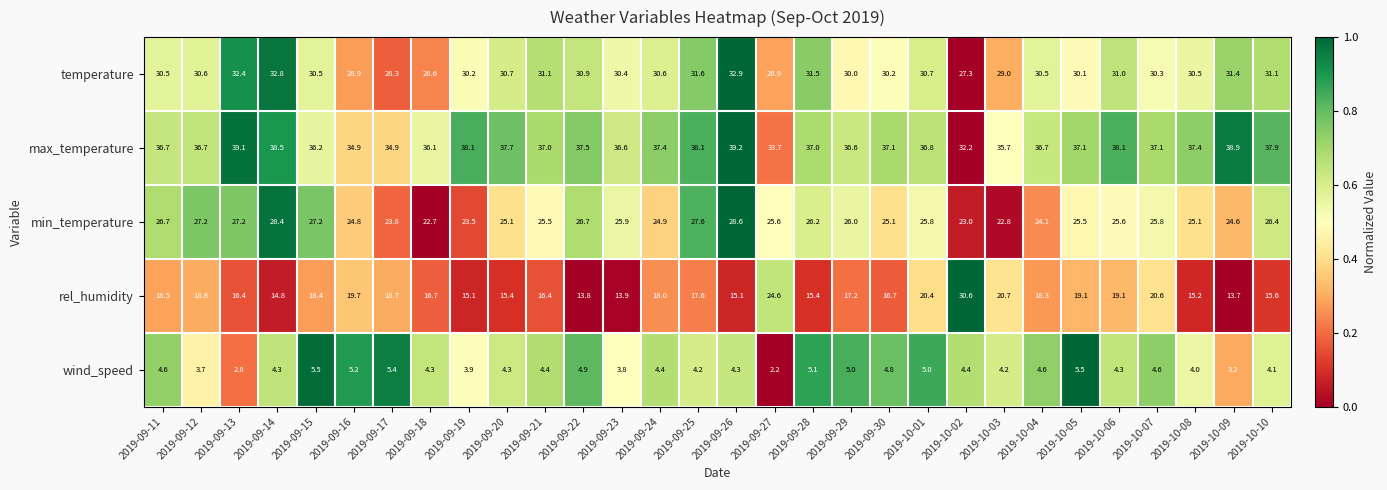

What is the total value across all series at 2019-09-20?

113.2